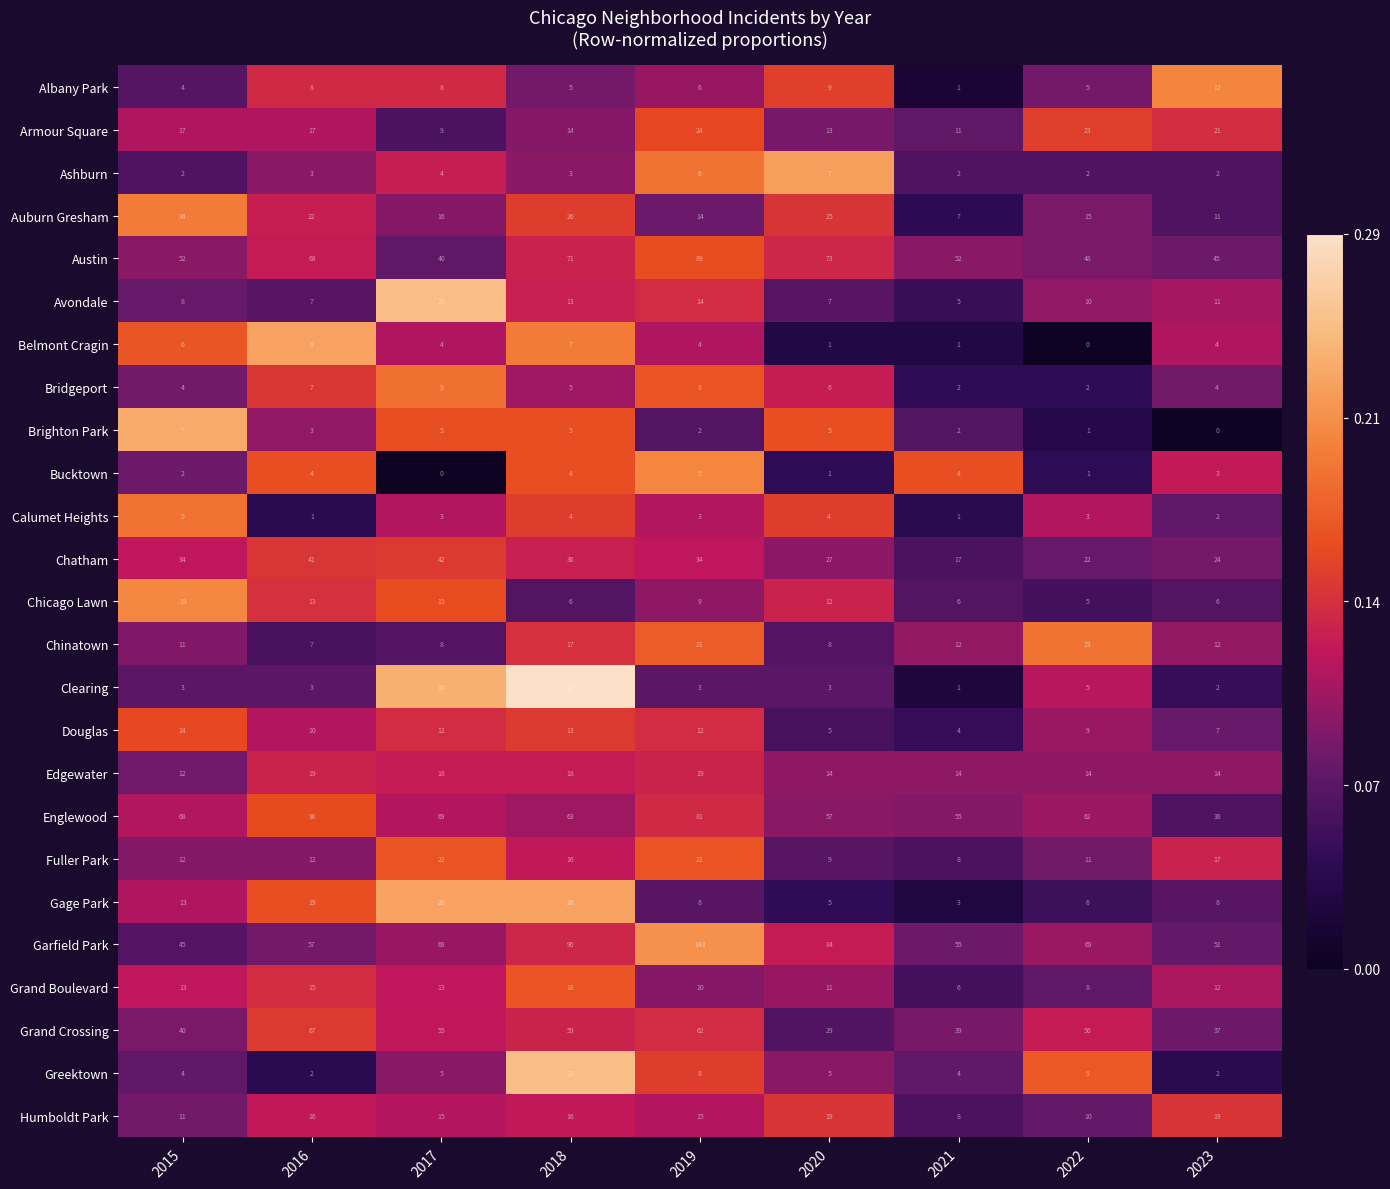

Is the value of Grand Crossing at 2022 greater than the value of Austin at 2019?

No